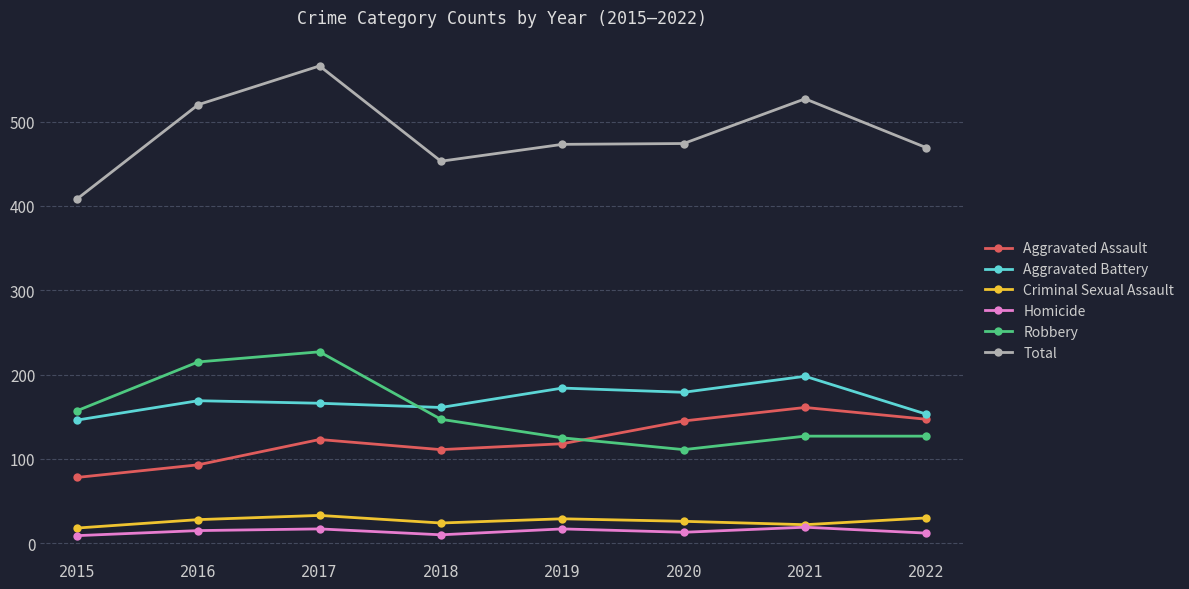

What is the approximate value of Homicide at 2022, to the nearest 5?

10